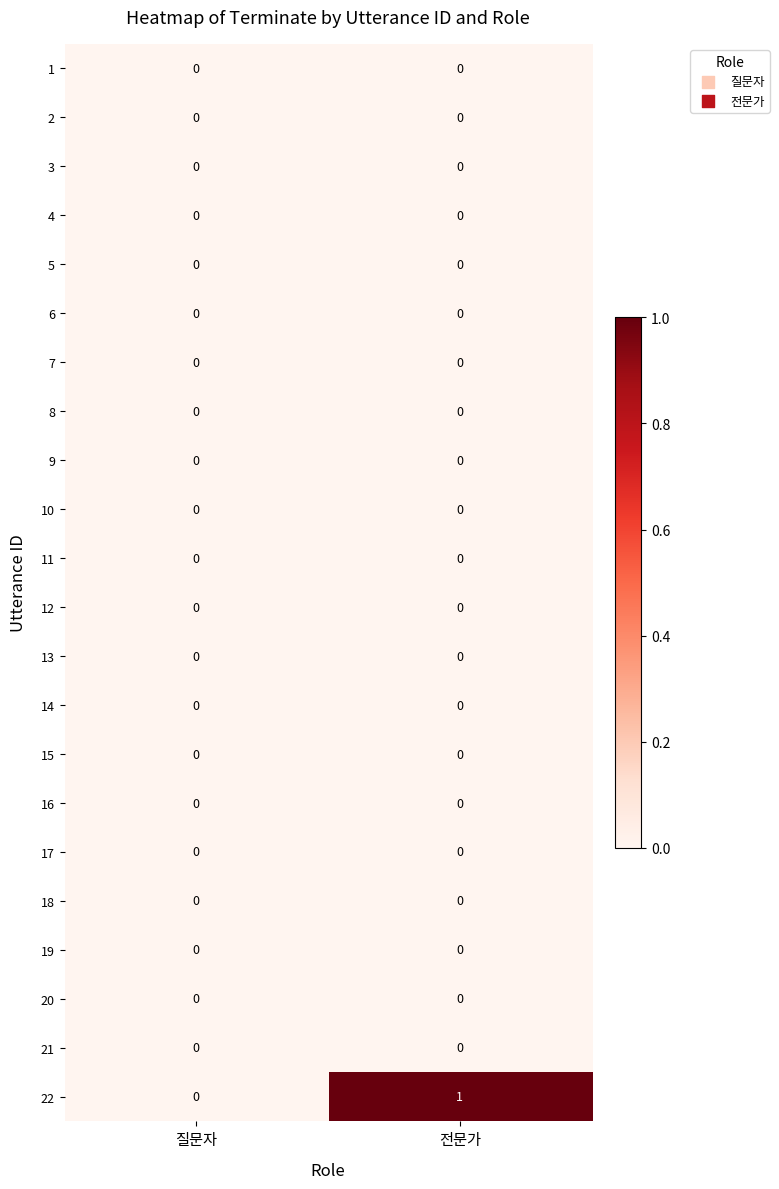

Which series has the largest total across all categories?

22